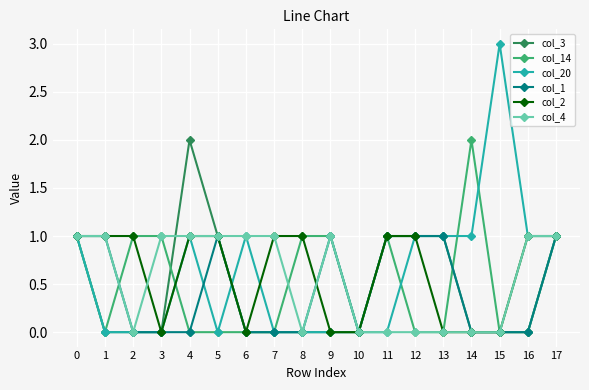

What value does the col_1 series have at 11?

1